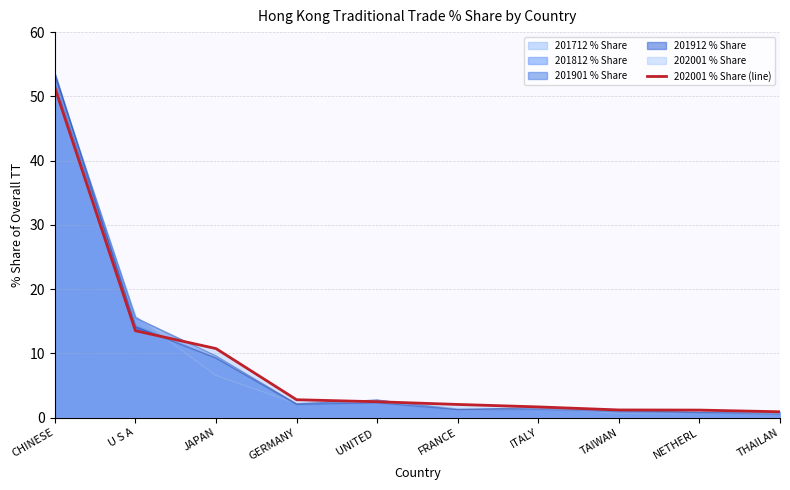

What is the sum of the values at CHINESE and U S A?

64.9